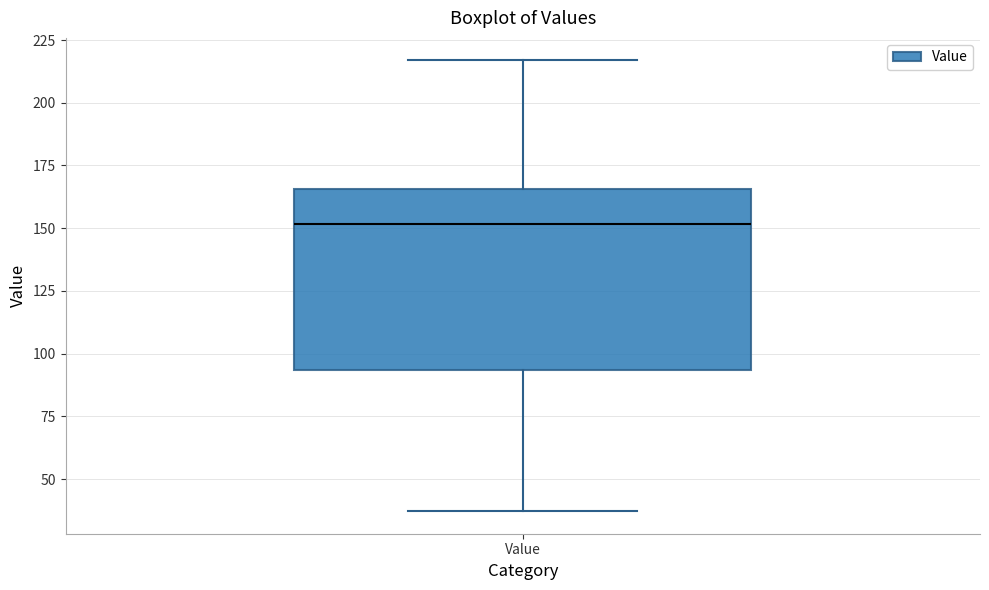

Read this box plot against the y-axis: the position of the median line, the range covered by the box, and the ends of both whiskers. The values are not printed on the chart, so give them approximately, as read against the axis.

median 150, box 95 to 165, whiskers 35 to 215